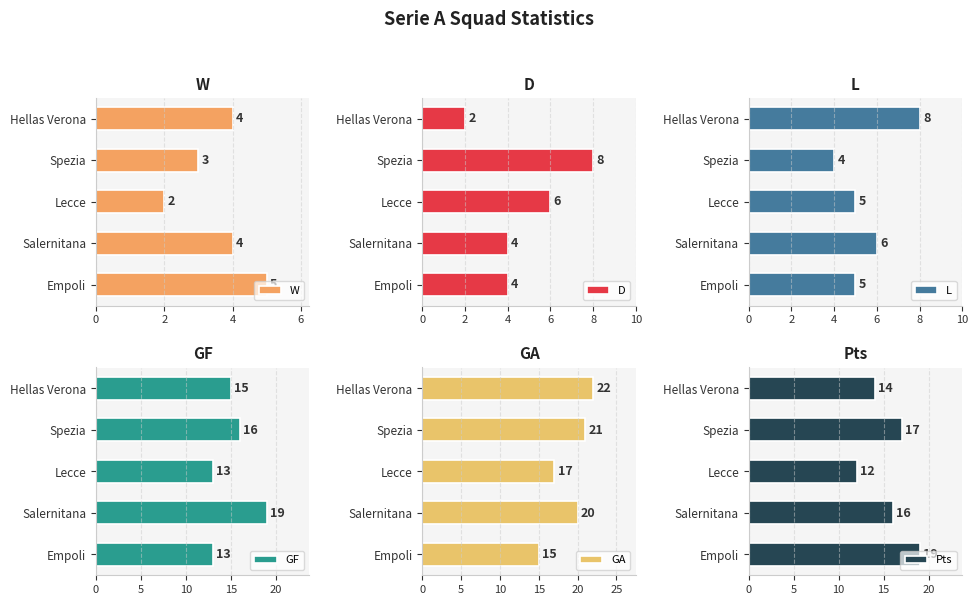

What are all the series names shown in the legend?

W, D, L, GF, GA, Pts